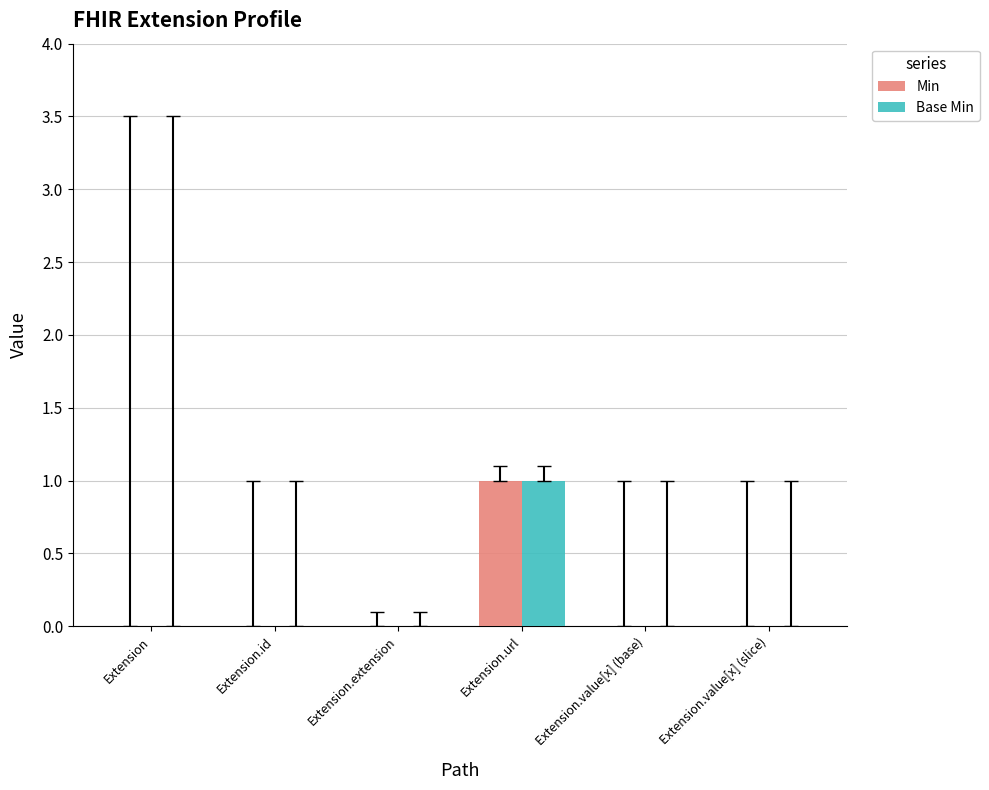

Reading left to right, extract all data points from this chart.

Min: 0	0	0	1	0	0
Base Min: 0	0	0	1	0	0